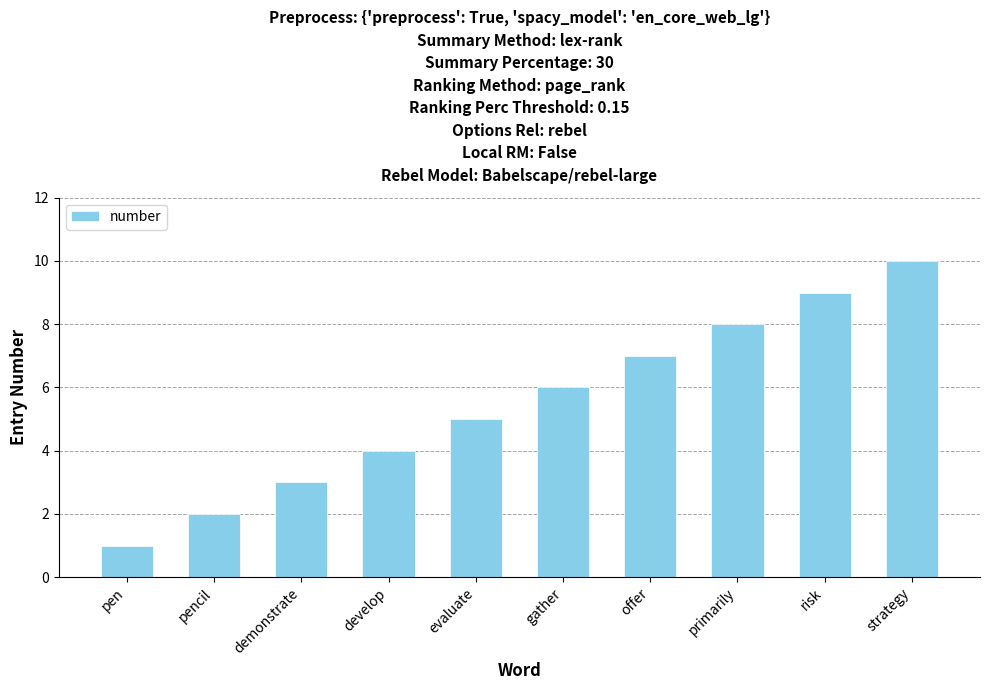

What is the difference between the maximum and minimum values?

9